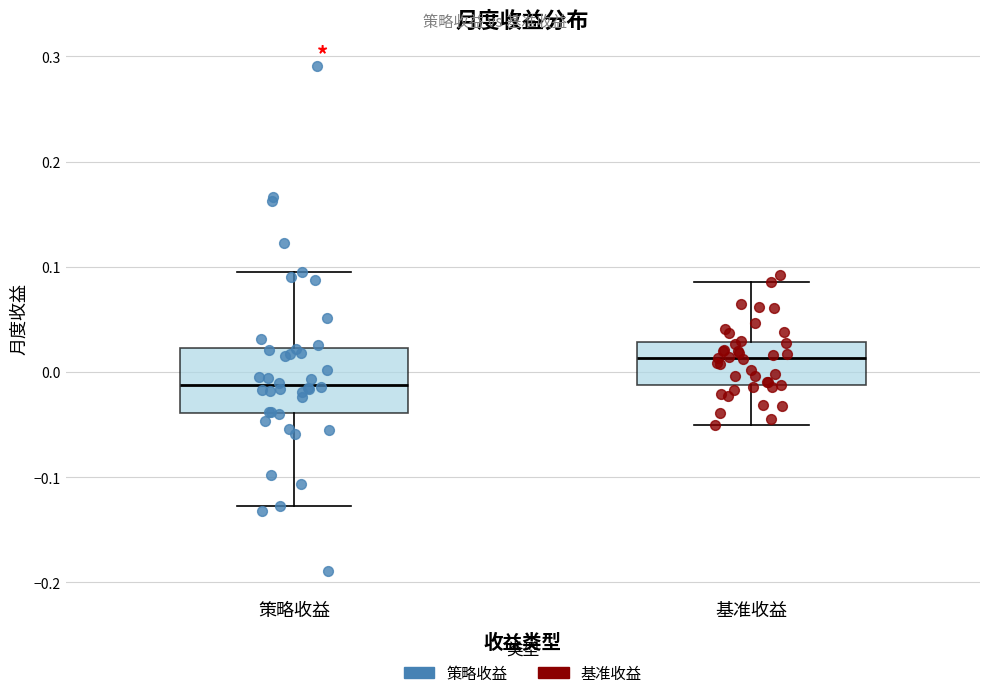

Where does the lower whisker of the box for 策略收益 end on the y-axis? The values are not printed on the chart, so give them approximately, as read against the axis.

-0.13